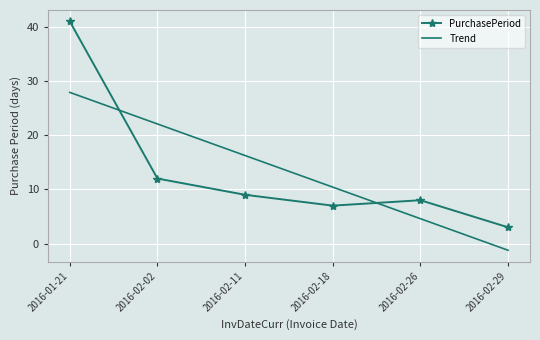

The Trend series shows -1.2 at 2016-02-29. True or false?

True